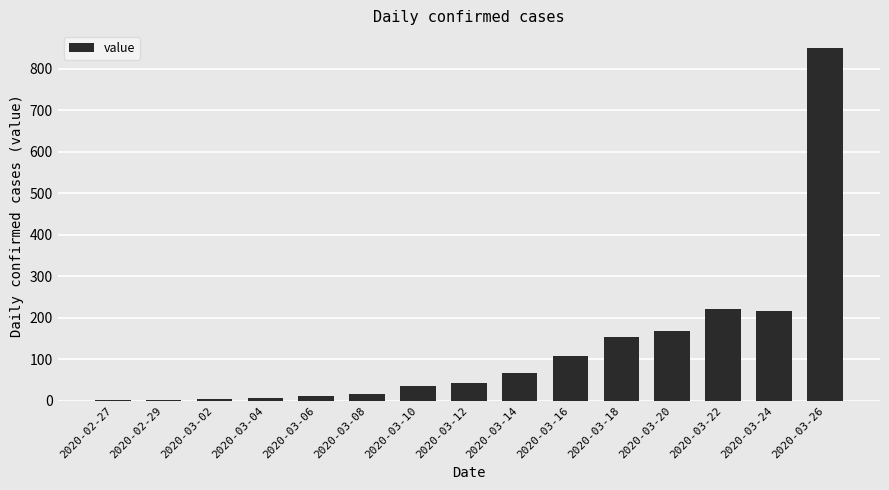

How many distinct data groups are displayed?

1